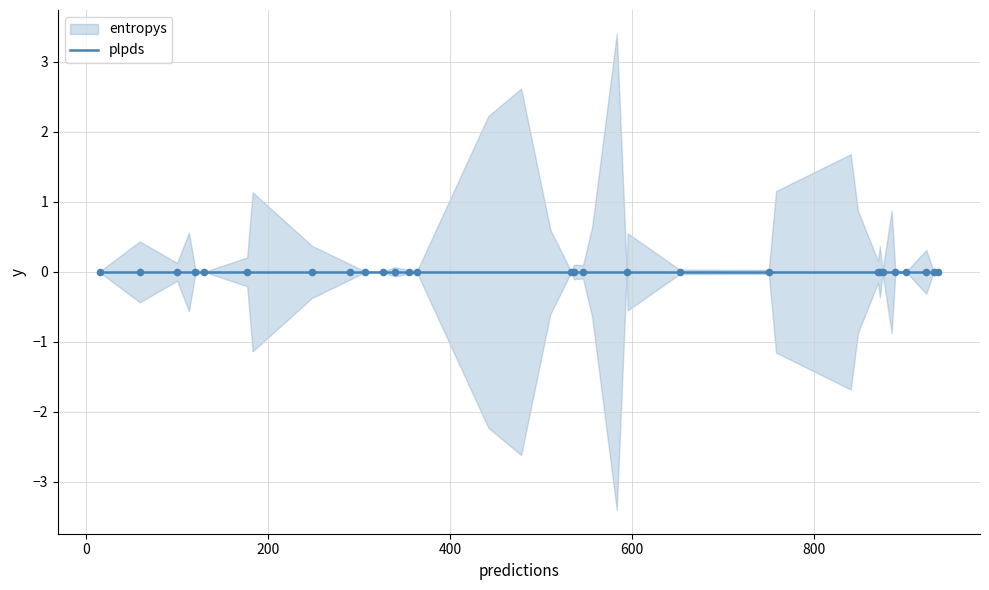

Is the value of entropys at 355 greater than the value of plpds at 533?

Yes